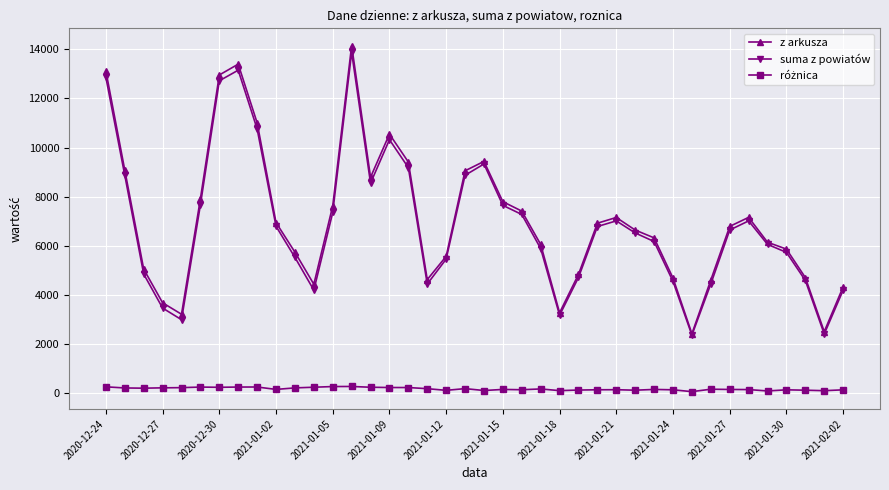

At how many categories does at least one series exceed 12107?

4